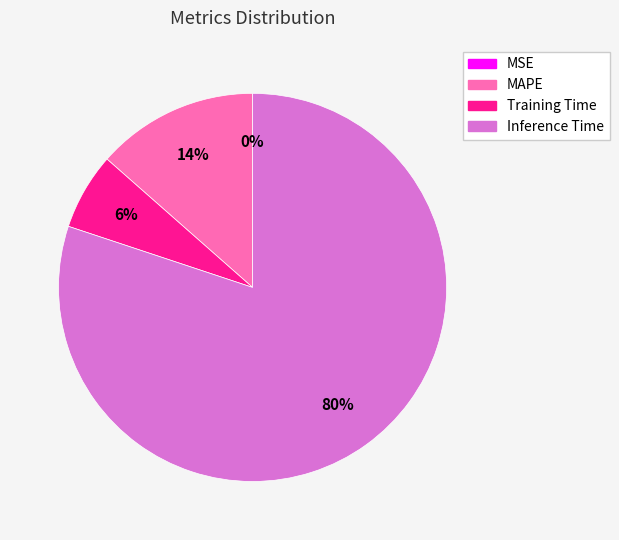

To the nearest percent, what is the average slice percentage?

25%